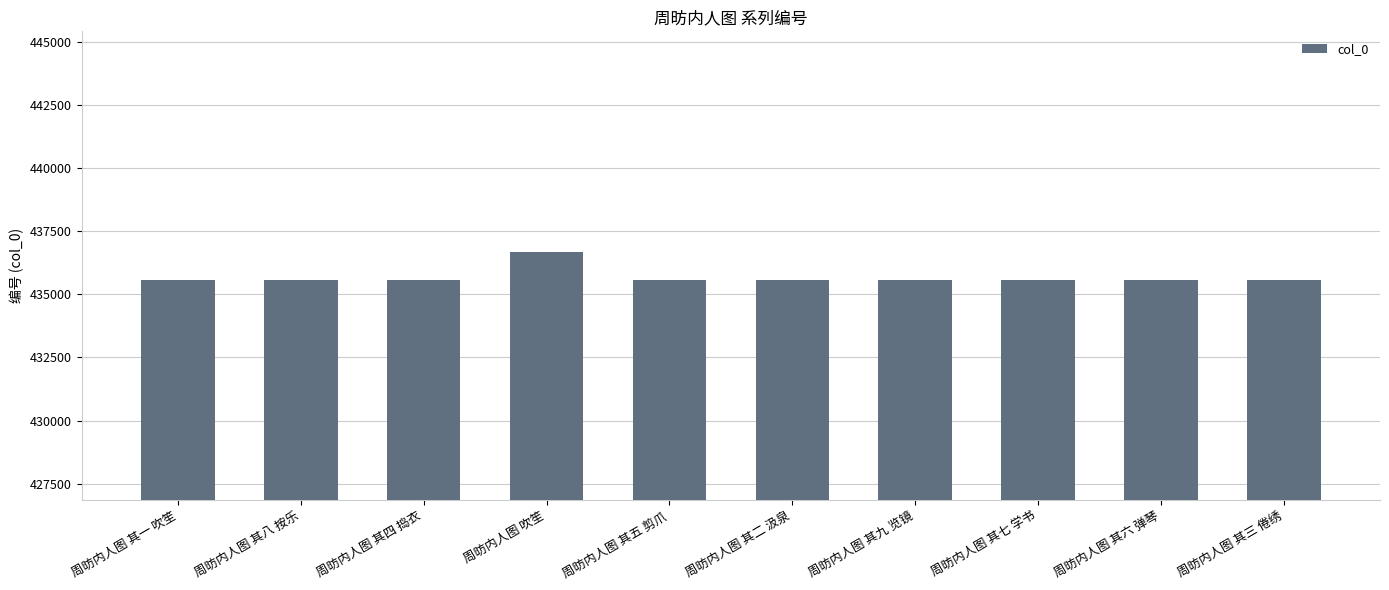

How many data points are less than 435572?

5